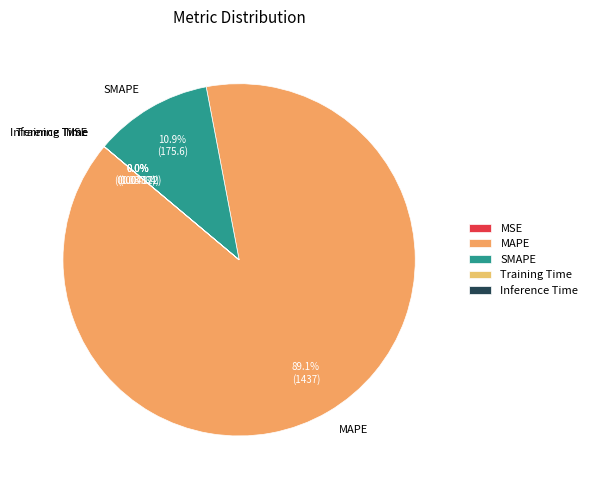

What is the majority slice?

MAPE